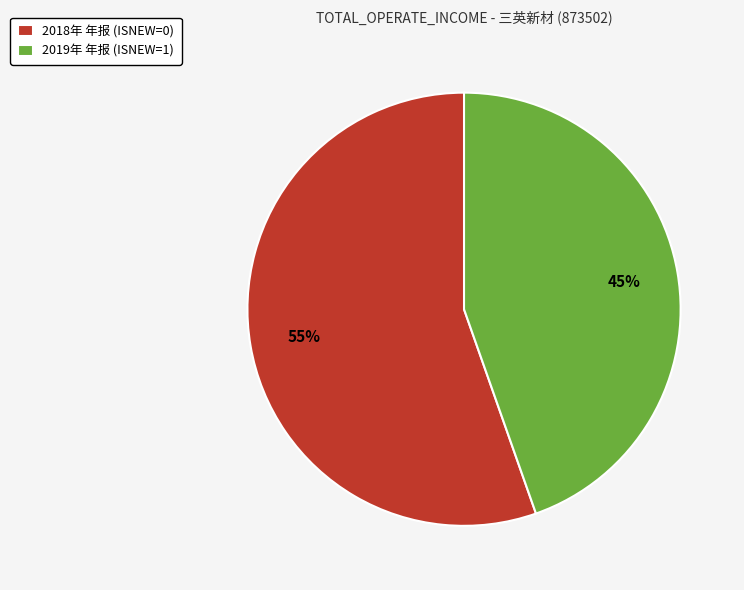

Rank the categories by value from highest to lowest.

2018年 年报 (ISNEW=0), 2019年 年报 (ISNEW=1)